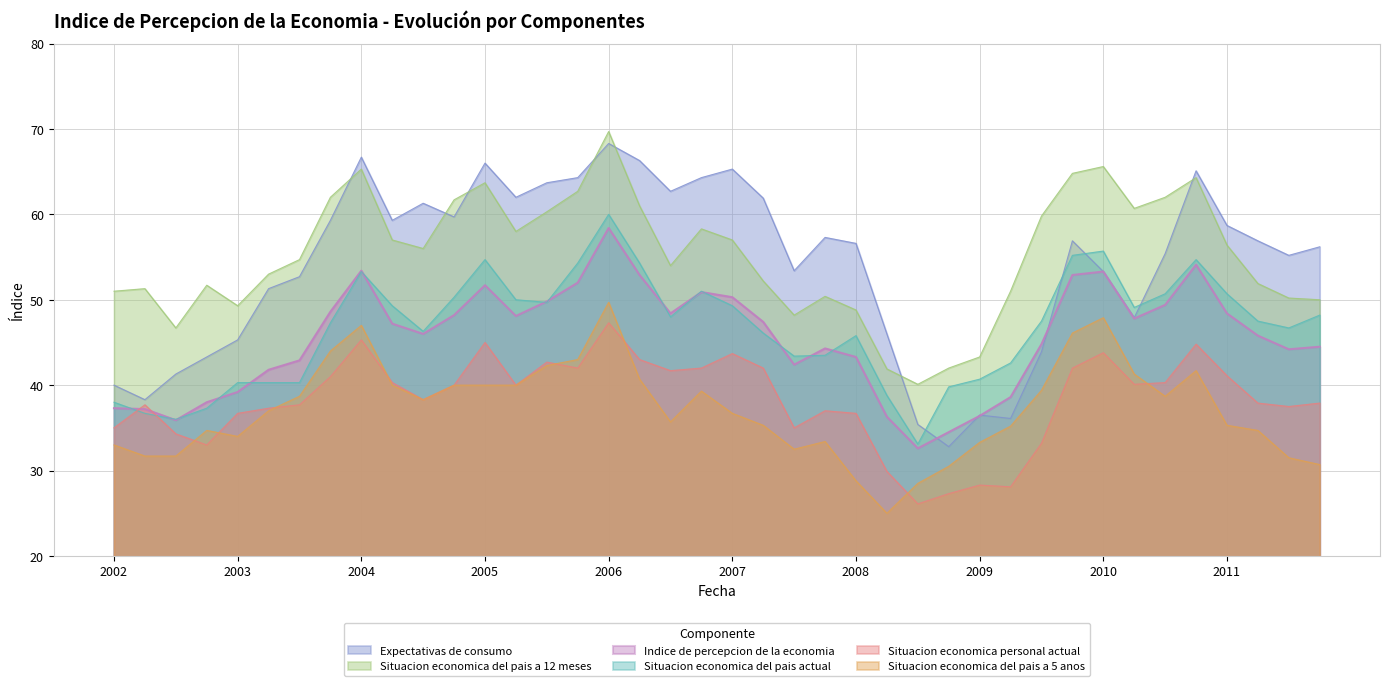

True or false: Situacion economica del pais a 5 anos and Situacion economica del pais a 12 meses cross at least once.

False